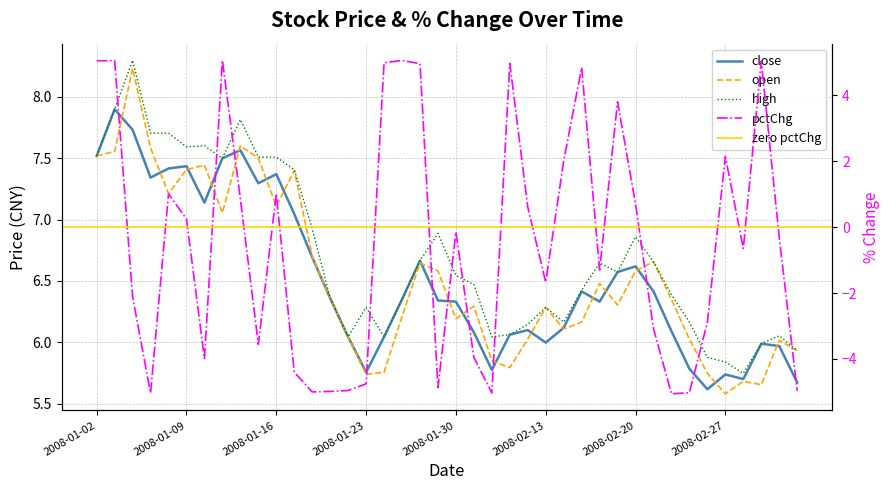

What is the value of the high point at the 32nd from the left?

6.7